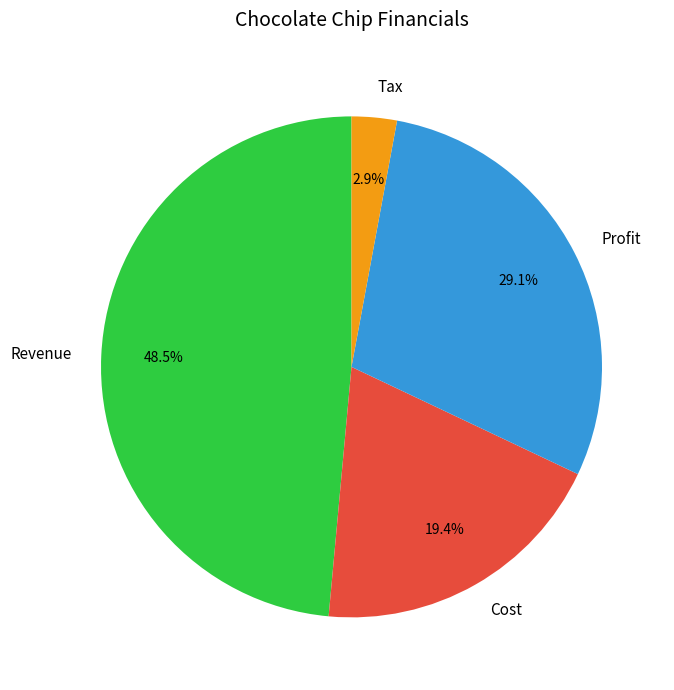

To the nearest percent, what portion does Profit represent?

29%